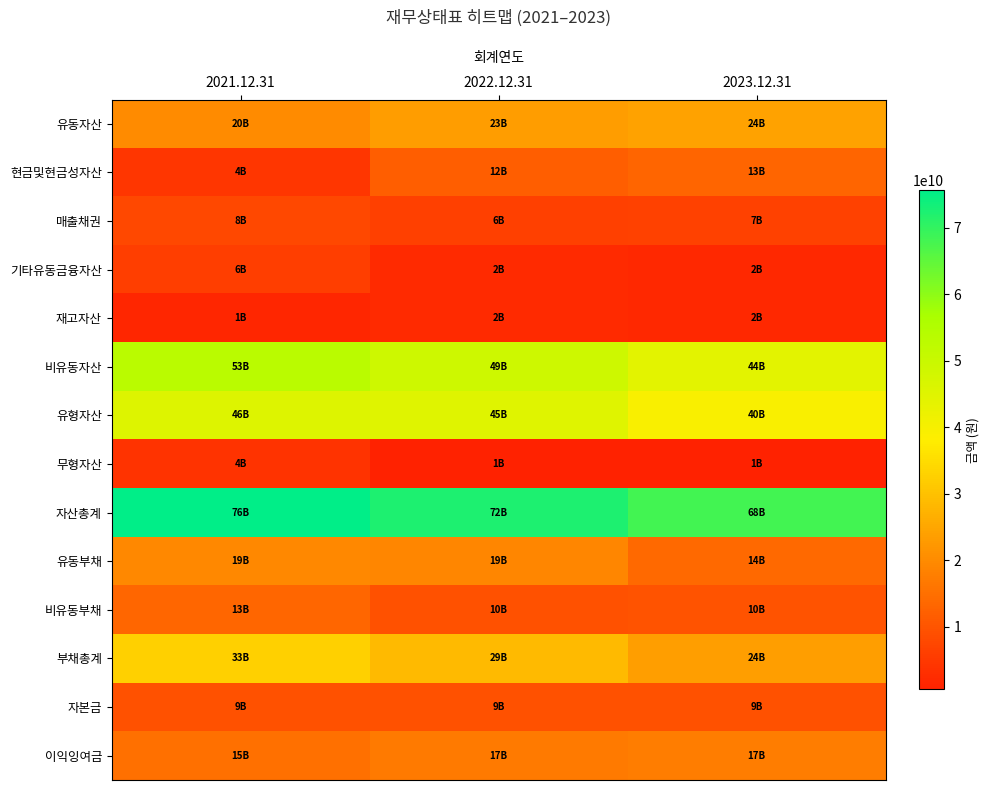

Rank the series at 2022.12.31 from highest to lowest value.

자산총계, 비유동자산, 유형자산, 부채총계, 유동자산, 유동부채, 이익잉여금, 현금및현금성자산, 비유동부채, 자본금, 매출채권, 기타유동금융자산, 재고자산, 무형자산